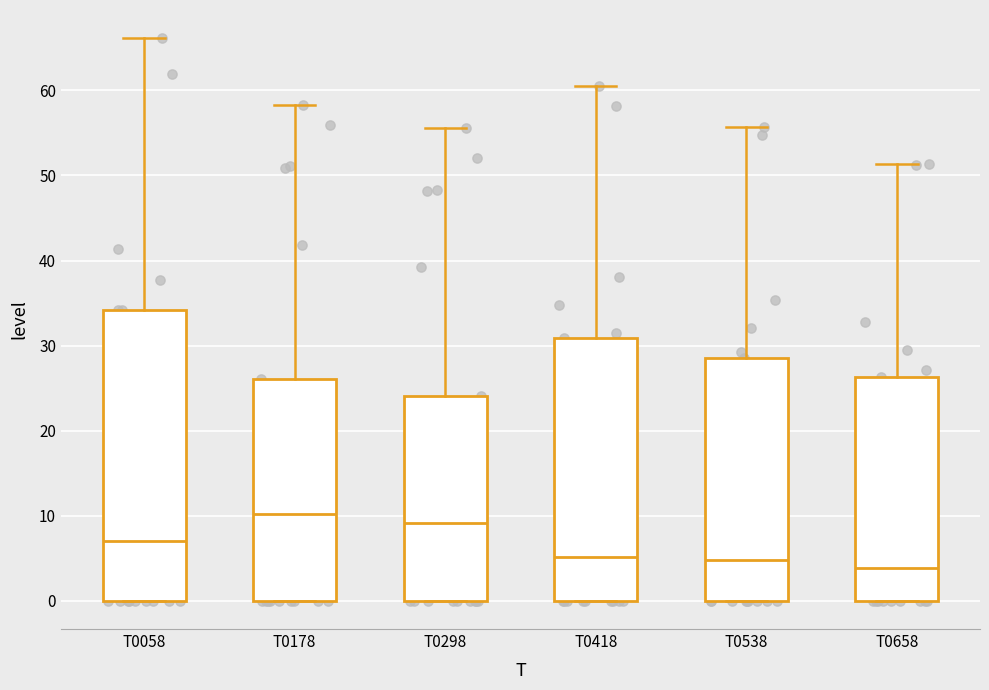

Reading left to right, read every box against the y-axis: the position of its median line, the range the box covers, and the ends of its whiskers. The values are not printed on the chart, so give them approximately, as read against the axis.

T0058: median 7, box 0 to 34, whiskers 0 to 66
T0178: median 10, box 0 to 26, whiskers 0 to 58
T0298: median 9, box 0 to 24, whiskers 0 to 56
T0418: median 5, box 0 to 31, whiskers 0 to 61
T0538: median 5, box 0 to 29, whiskers 0 to 56
T0658: median 4, box 0 to 26, whiskers 0 to 51